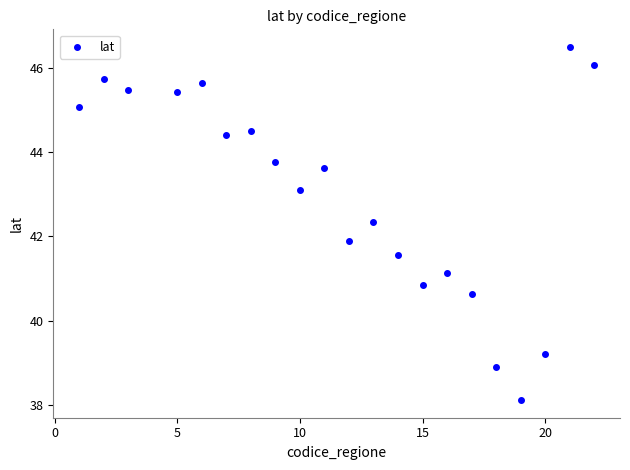

What Y value in the scatter plot is closest to 42?

41.9